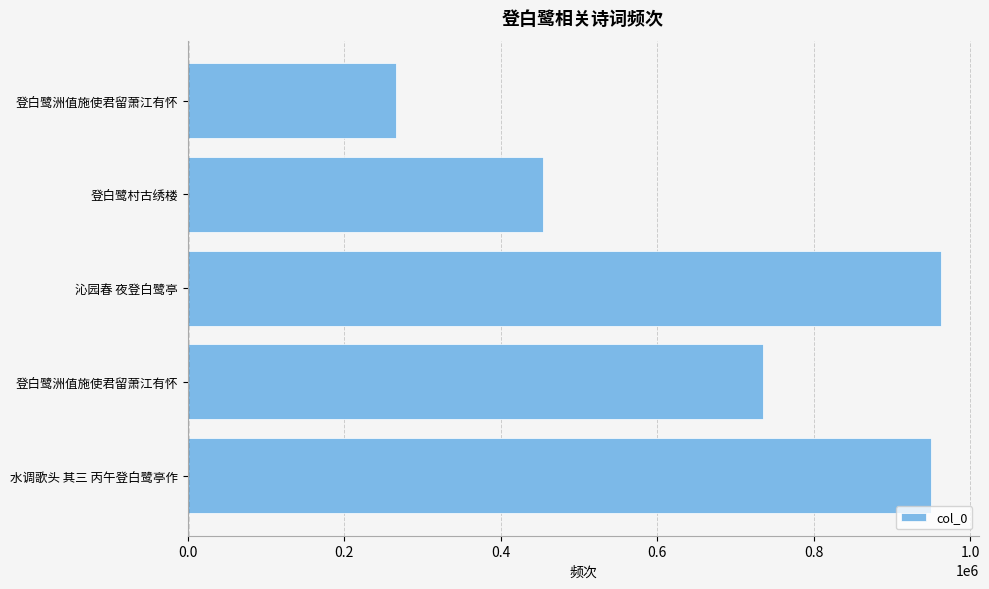

Are the bars horizontal?

Yes